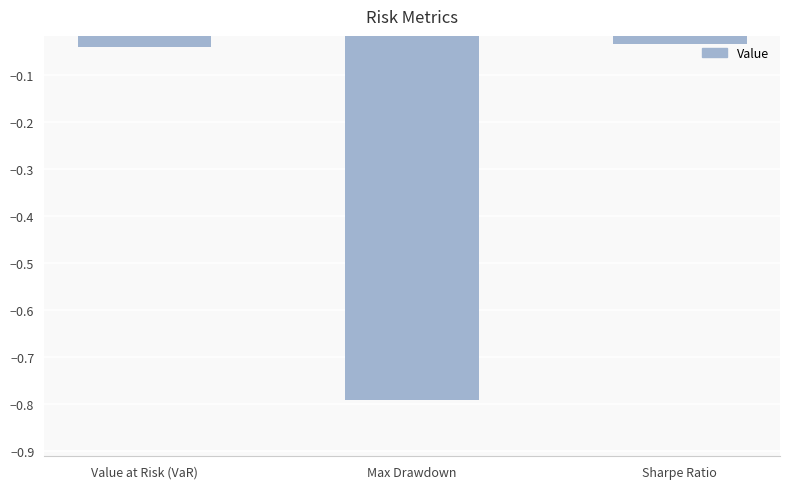

What is the label of the 3rd bar from the left?

Sharpe Ratio